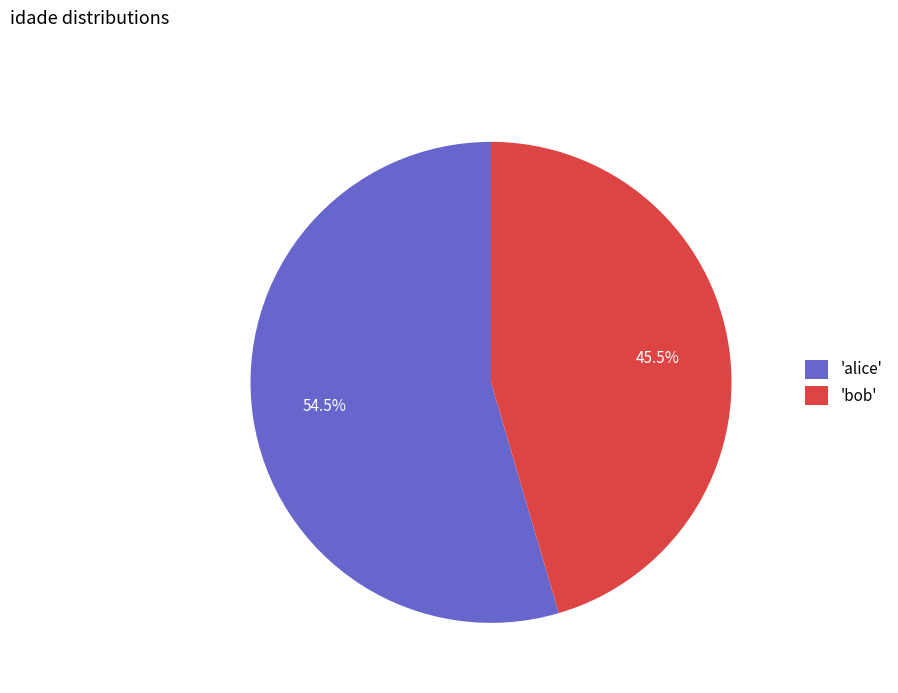

Between 'bob' and 'alice', which is larger?

'alice'